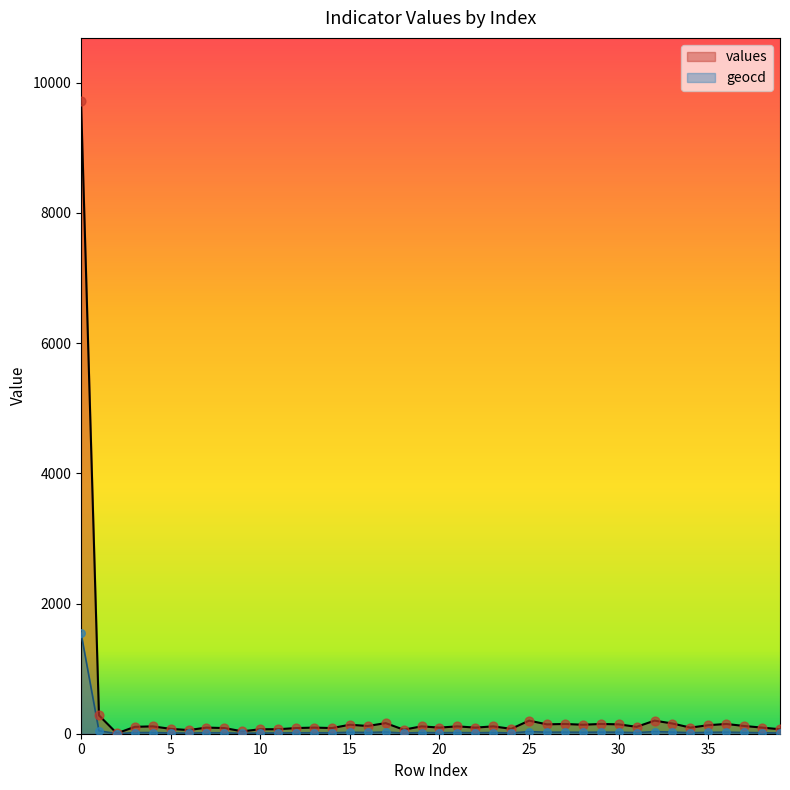

Which series has the largest Y range (max minus min)?

values